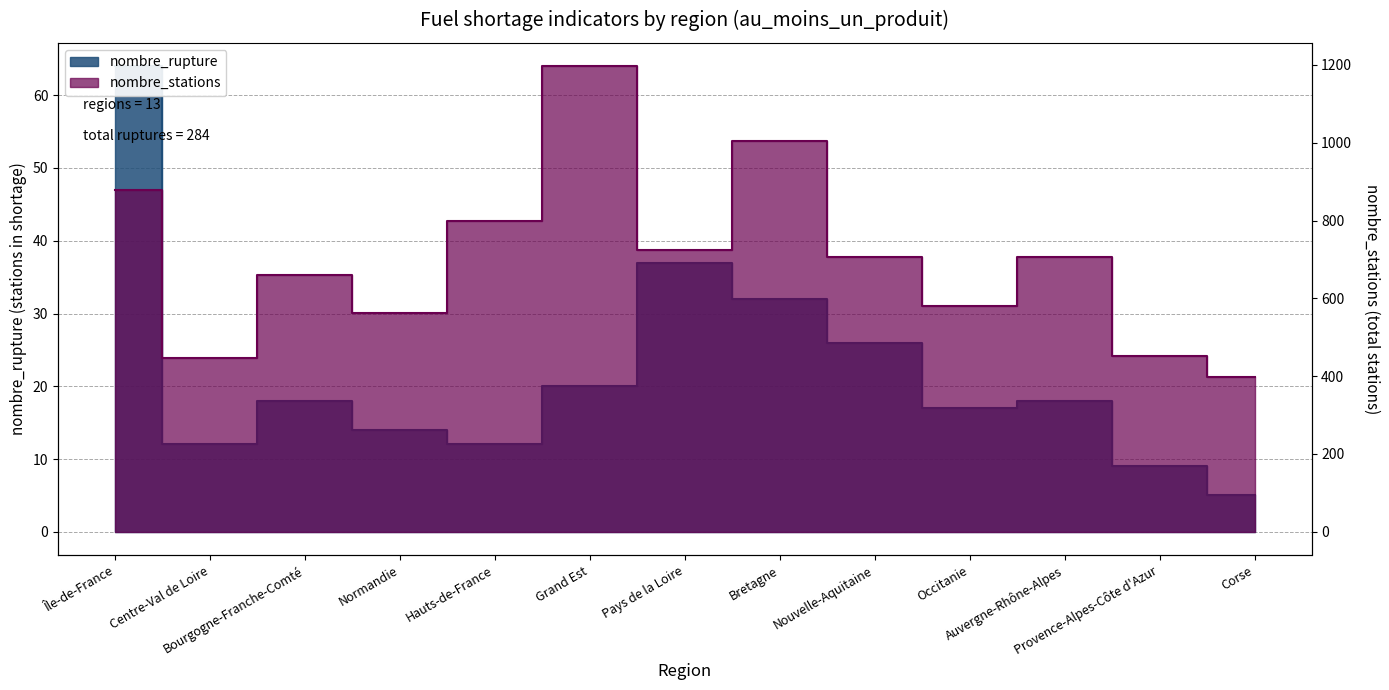

How many lines are shown in the chart?

2